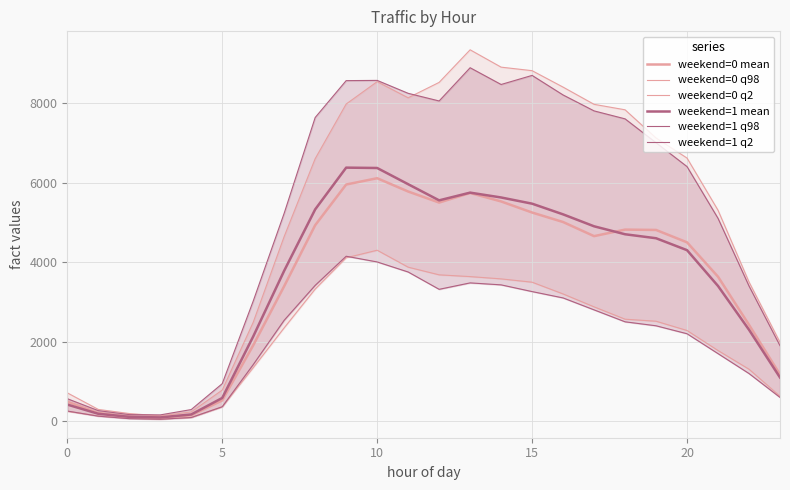

How many series are shown in this chart?

6